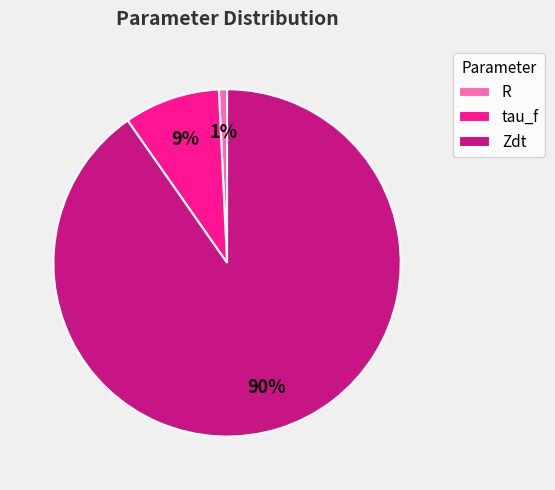

What percentage is the Zdt slice, to the nearest percent?

90%